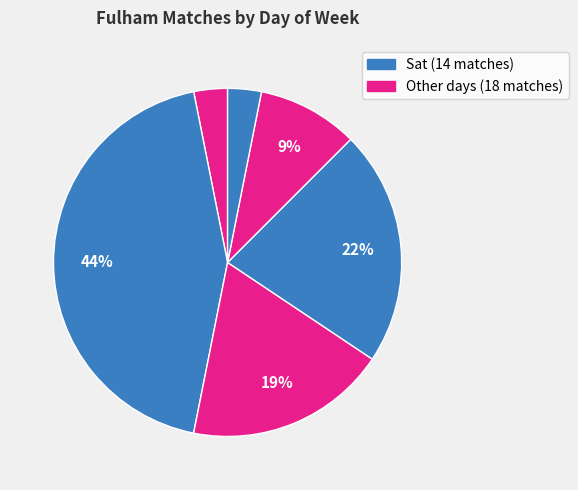

Does any single category account for the majority?

No